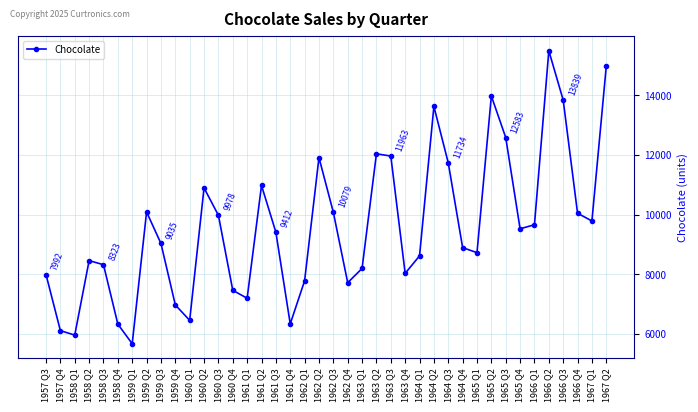

At which category does the data reach its first local peak?

1958 Q2